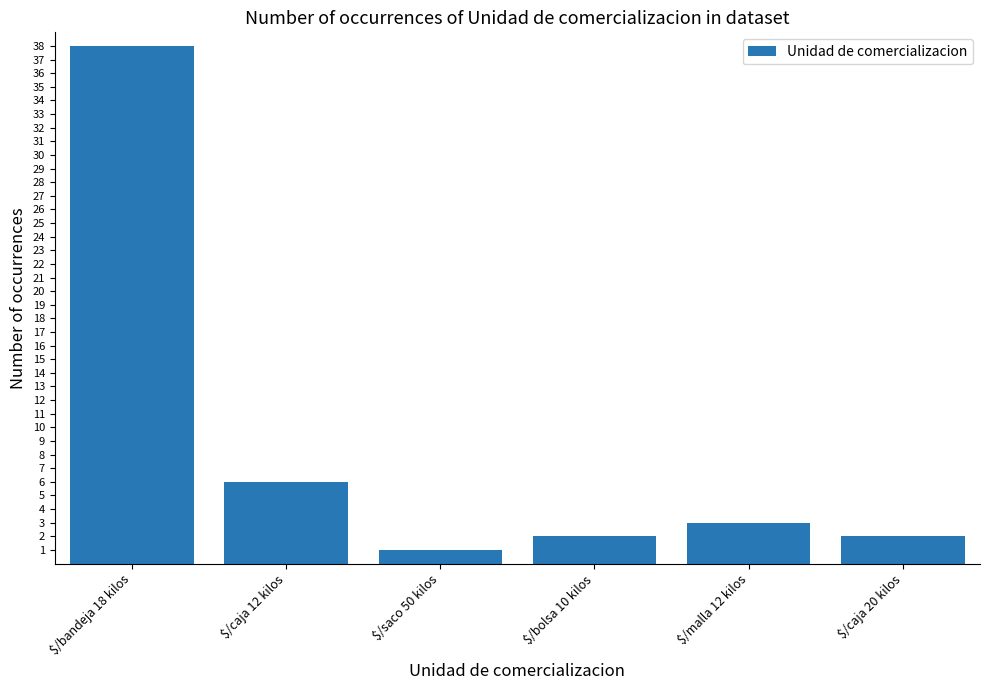

At which category does the chart reach its minimum across all series?

$/saco 50 kilos